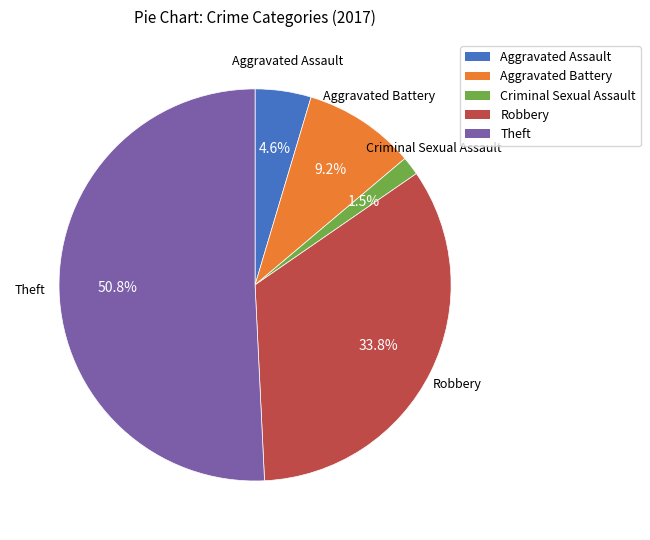

How many segments does this pie chart have?

5